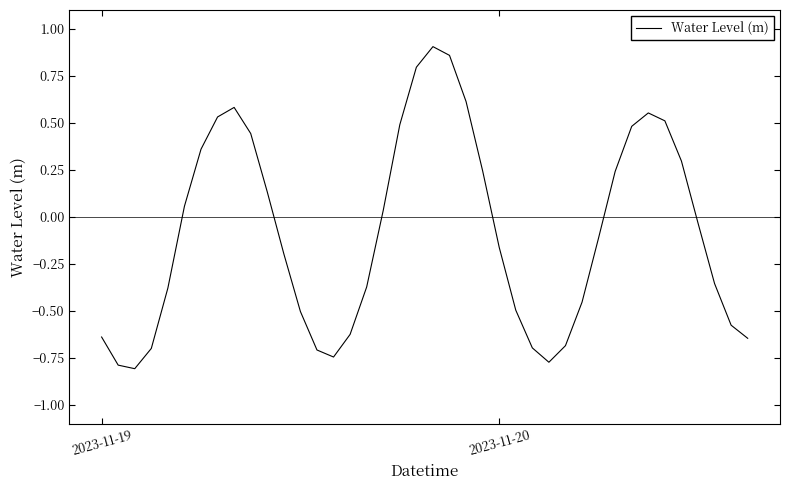

What is the value of the 13th point from the left?

-0.5